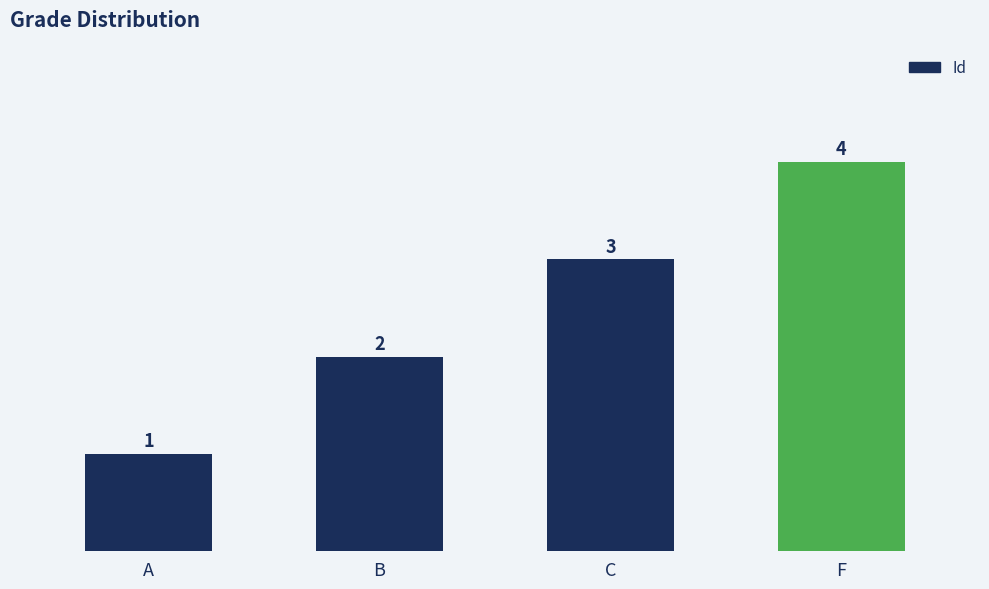

Count the values in the range 2 to 4.

3